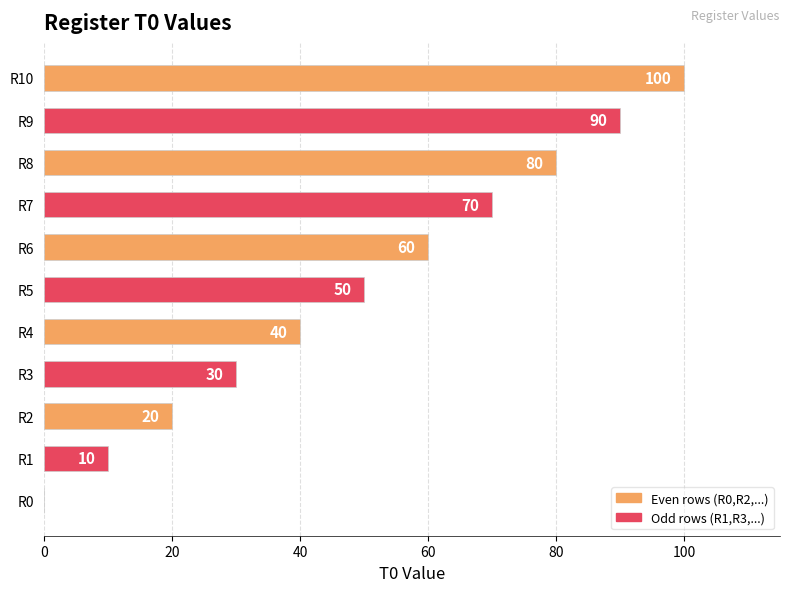

Read the value at R1.

10